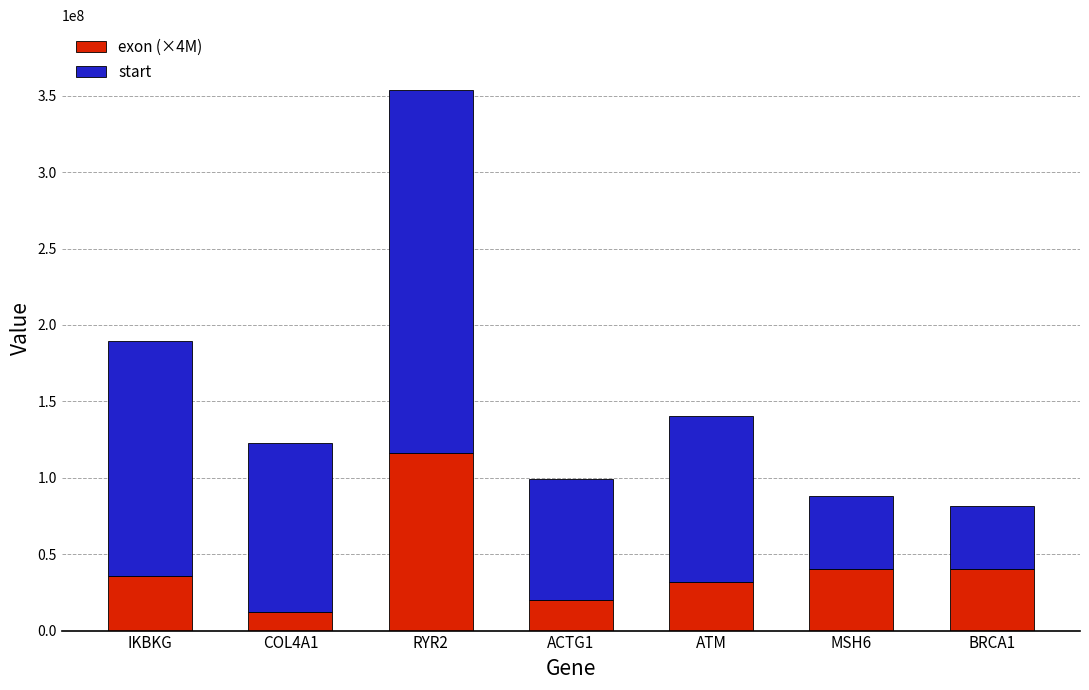

At which category is the sum across all series the highest?

RYR2